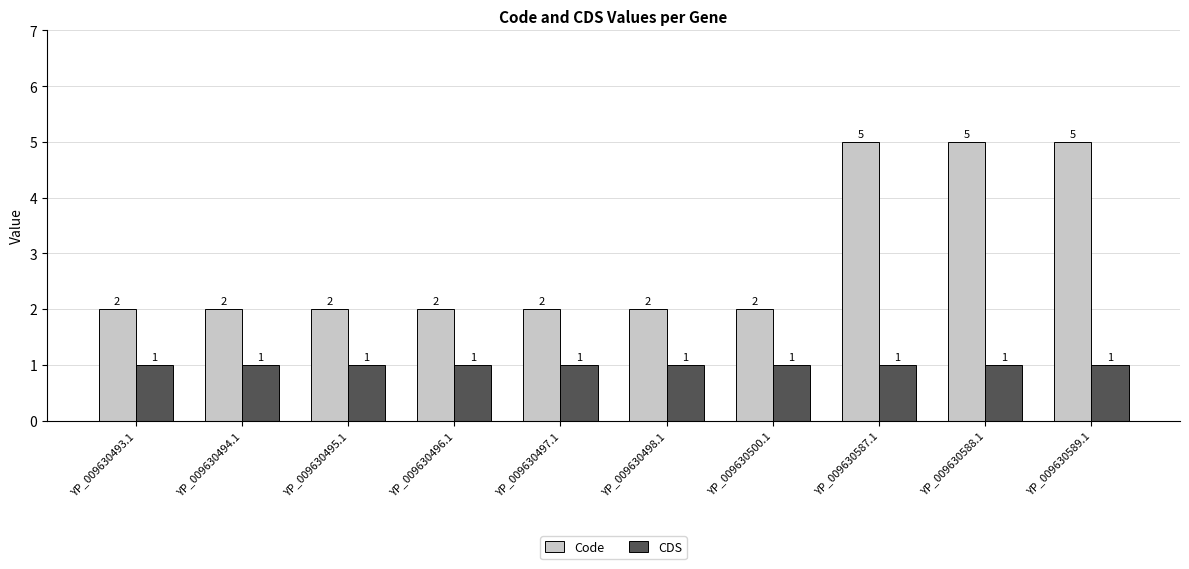

What is the minimum value shown in the chart?

1